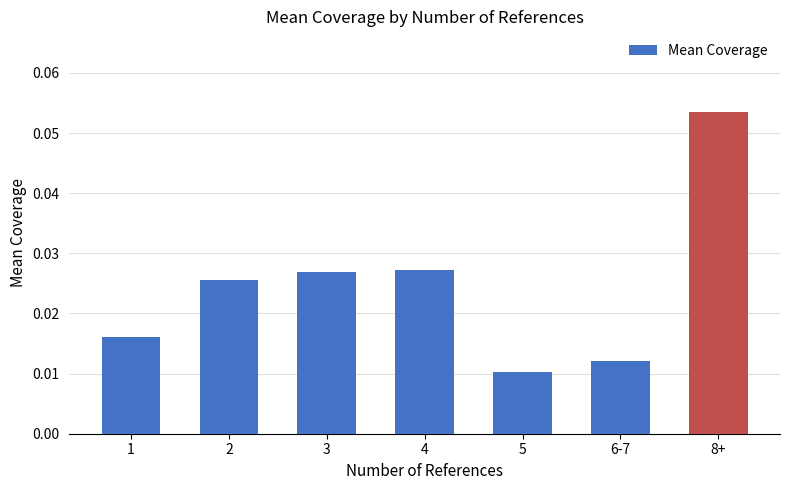

Which has a higher value, 6-7 or 4?

4